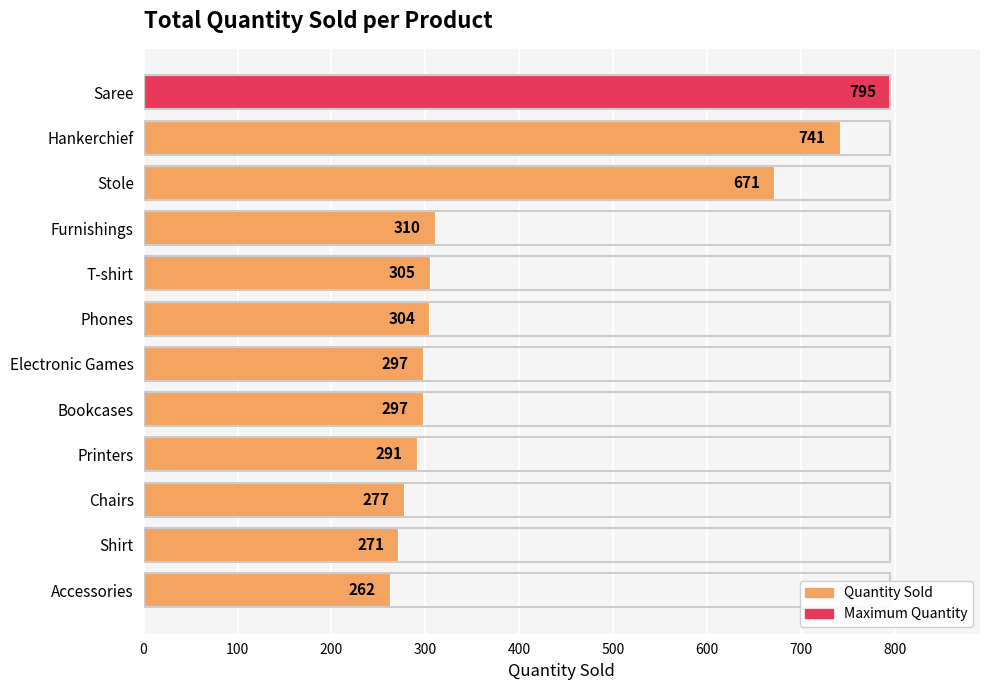

What is the maximum value shown in the chart?

795